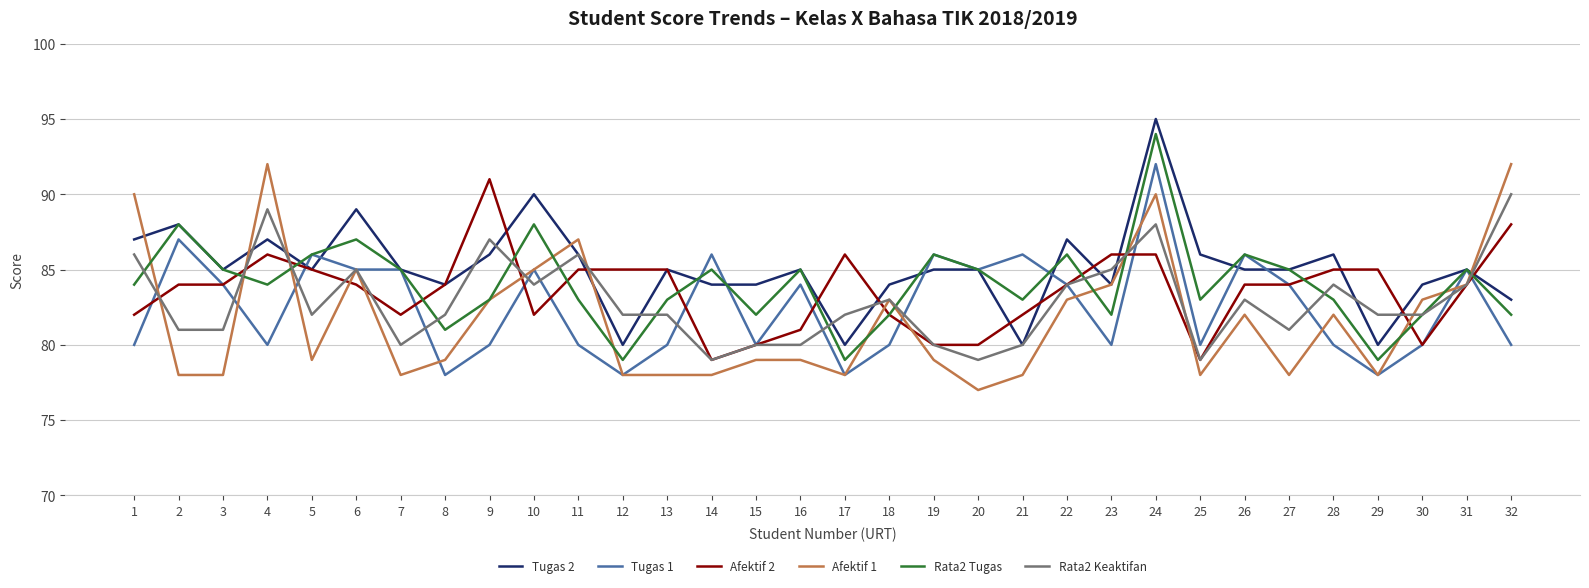

Read the Afektif 1 value at 5.

79